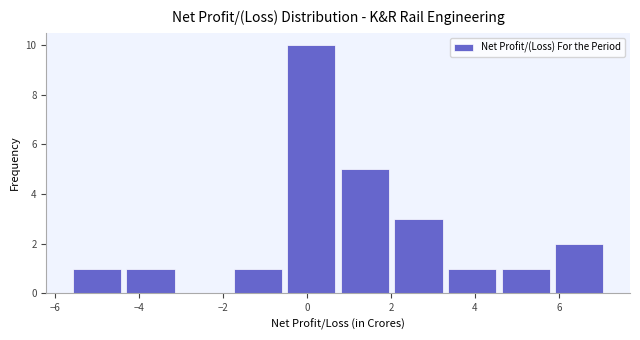

Reading left to right, list every bar in this chart as the range it spans on the x-axis followed by its height. Neither the bar edges nor the heights are printed on the chart, so give them approximately, as read against the axes.

-5.6 to -4.4: 1
-4.4 to -3.0: 1
-3.0 to -1.8: 0
-1.8 to -0.6: 1
-0.6 to 0.8: 10
0.8 to 2.0: 5
2.0 to 3.2: 3
3.2 to 4.6: 1
4.6 to 5.8: 1
5.8 to 7.2: 2